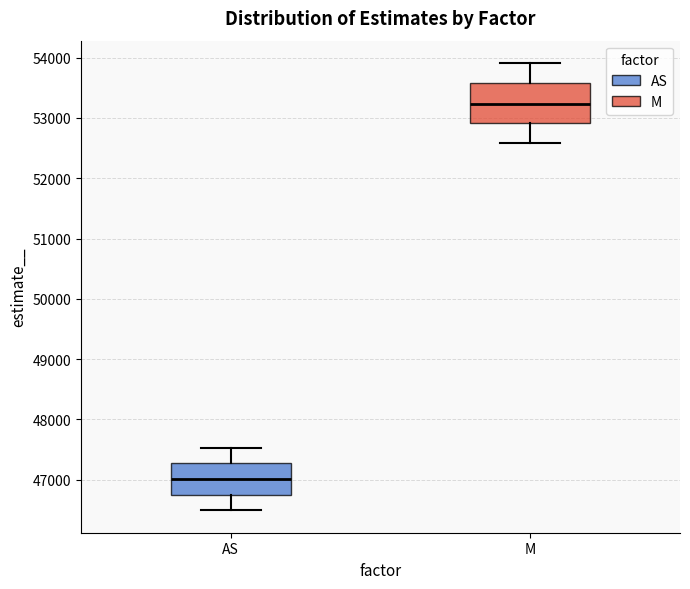

Reading left to right, transcribe this box plot: for each box, give where its median line is, the range the box spans, and where its two whiskers end, as read against the y-axis. The values are not printed on the chart, so give them approximately, as read against the axis.

AS: median 47000, box 46700 to 47300, whiskers 46500 to 47500
M: median 53200, box 52900 to 53600, whiskers 52600 to 53900